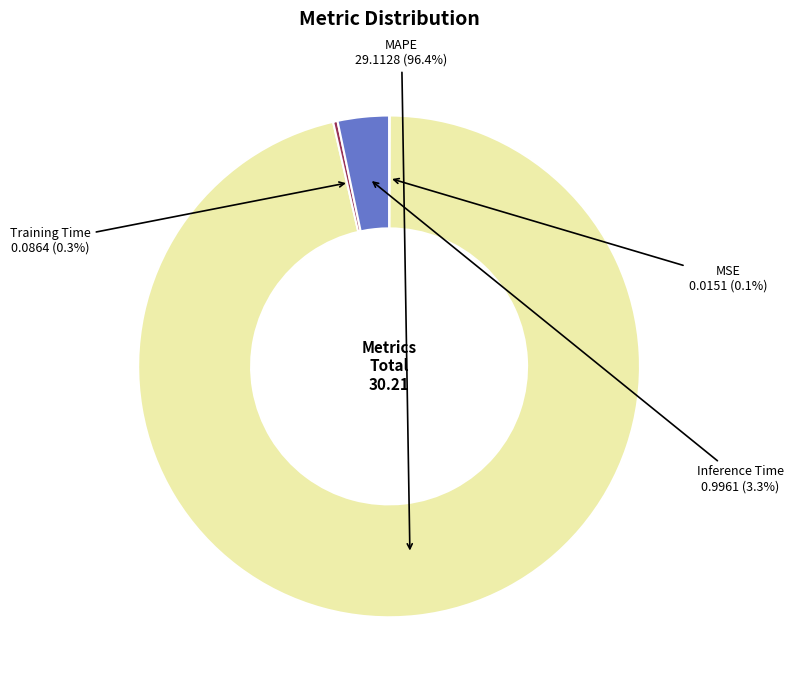

Is there any slice that represents more than half of the pie?

Yes